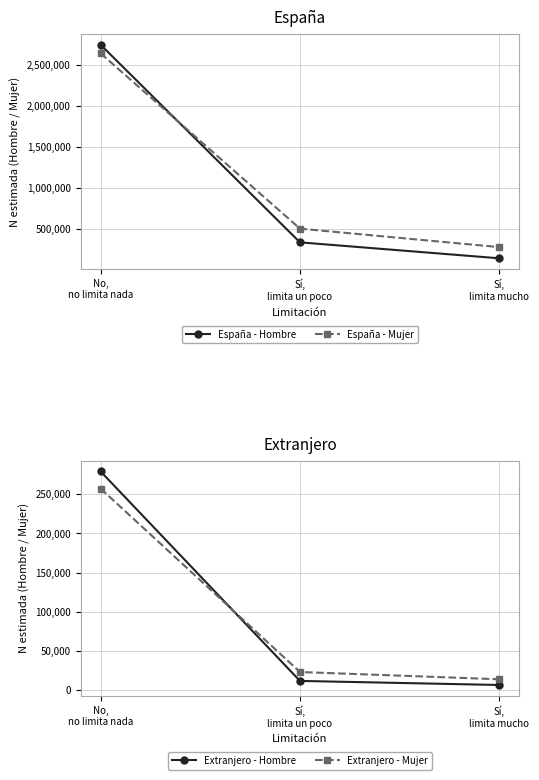

At which label does España - Hombre reach its peak?

No,
no limita nada